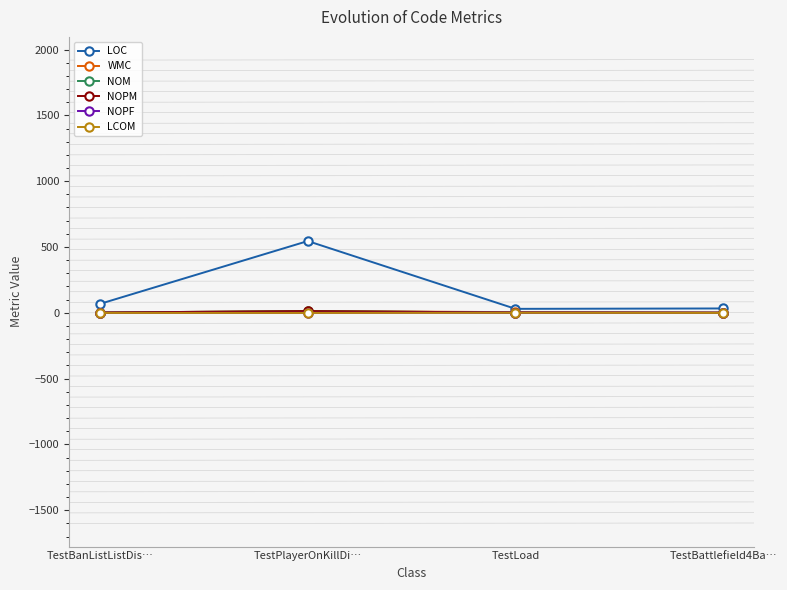

Which has a higher value, TestPlayerOnKillDi… or TestBanListListDis…?

TestPlayerOnKillDi…